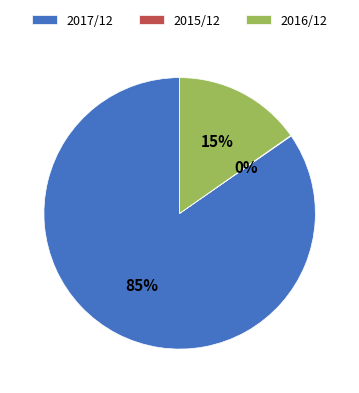

To the nearest percent, what is the difference between the largest and smallest slice percentages?

85%